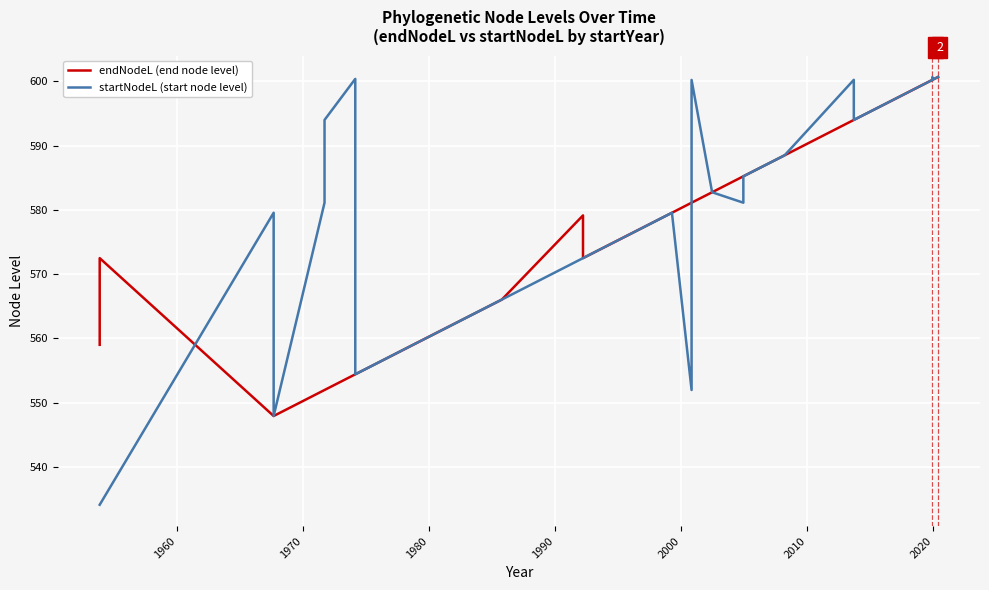

How many lines are shown in the chart?

2